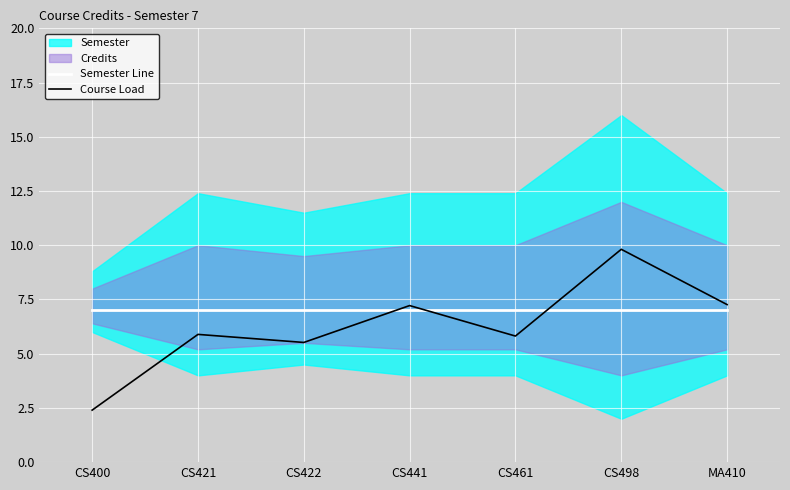

True or false: Course Load and Semester Line intersect in this chart.

True